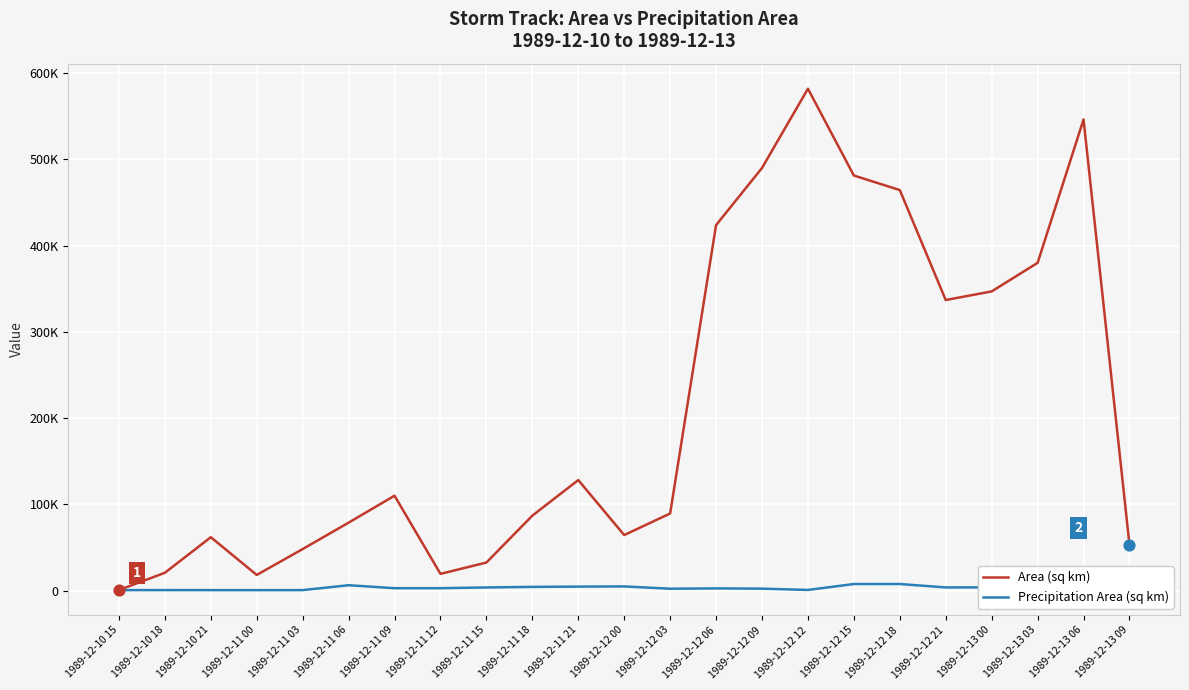

What are all the series names shown in the legend?

Area (sq km), Precipitation Area (sq km)